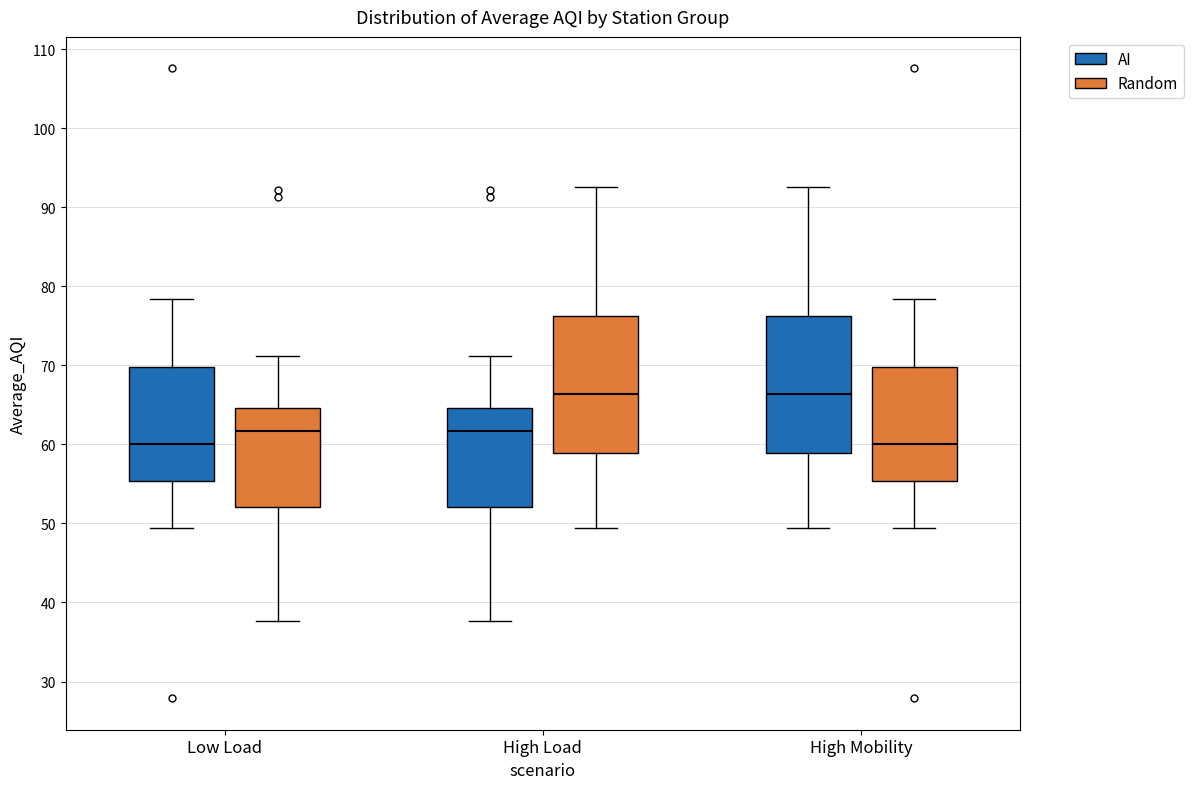

Reading left to right, transcribe this box plot: for each box, give where its median line is, the range the box spans, and where its two whiskers end, as read against the y-axis. The values are not printed on the chart, so give them approximately, as read against the axis.

Low Load (AI): median 60, box 55 to 70, whiskers 49 to 78
Low Load (Random): median 62, box 52 to 65, whiskers 38 to 71
High Load (AI): median 62, box 52 to 65, whiskers 38 to 71
High Load (Random): median 66, box 59 to 76, whiskers 49 to 93
High Mobility (AI): median 66, box 59 to 76, whiskers 49 to 93
High Mobility (Random): median 60, box 55 to 70, whiskers 49 to 78